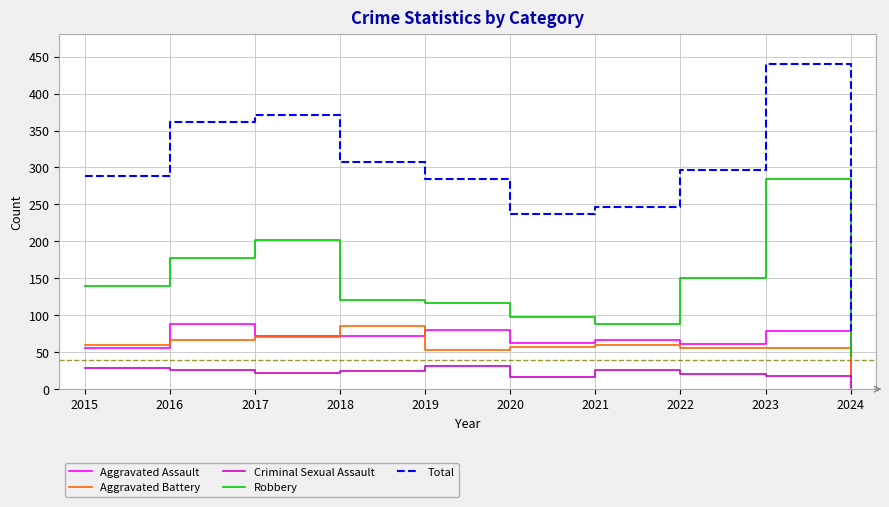

Between 2016 and 2020, which series saw the biggest shift?

Total